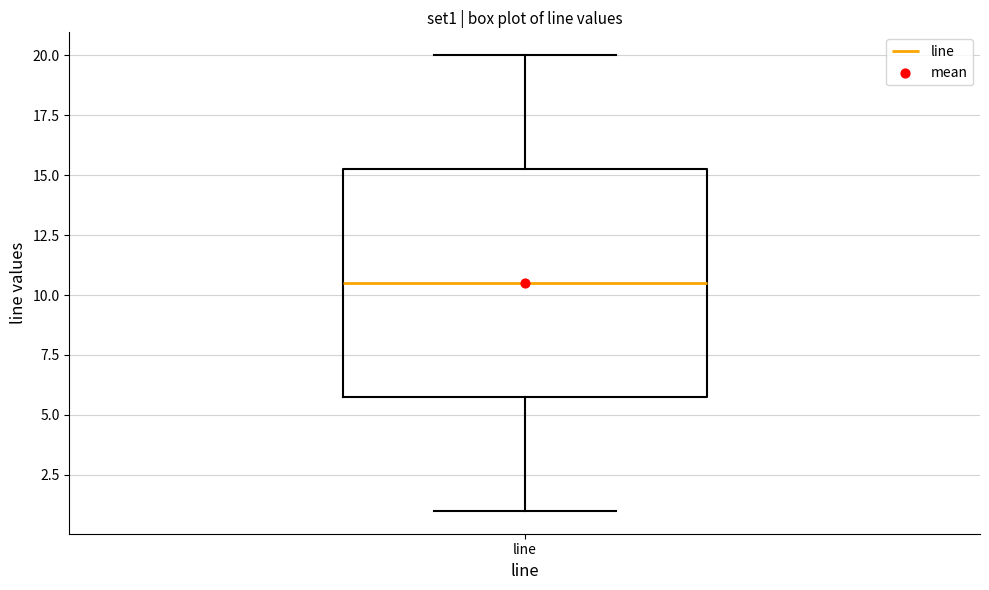

Read this box plot against the y-axis: the position of the median line, the range covered by the box, and the ends of both whiskers. The values are not printed on the chart, so give them approximately, as read against the axis.

median 10.5, box 6.0 to 15.5, whiskers 1.0 to 20.0